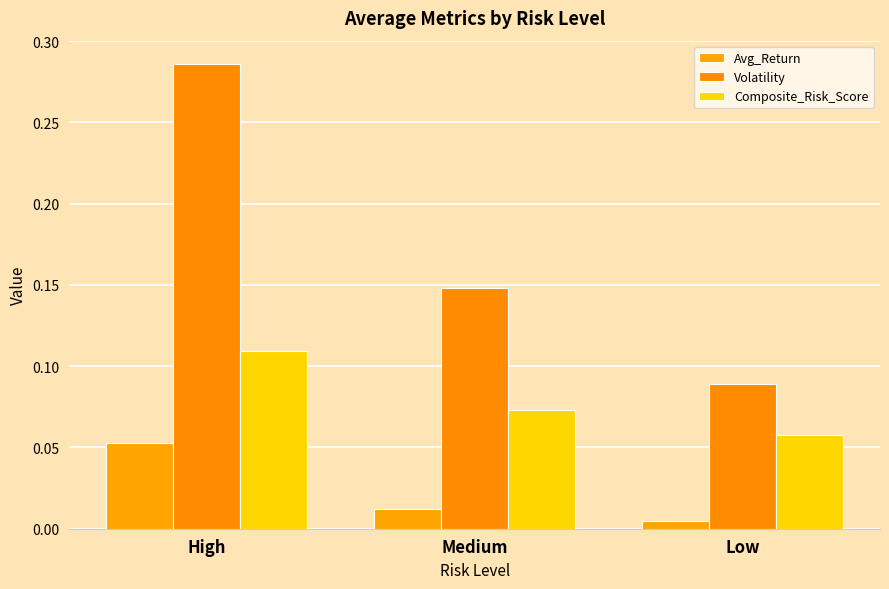

Between Medium and Low, which series saw the biggest shift?

Volatility